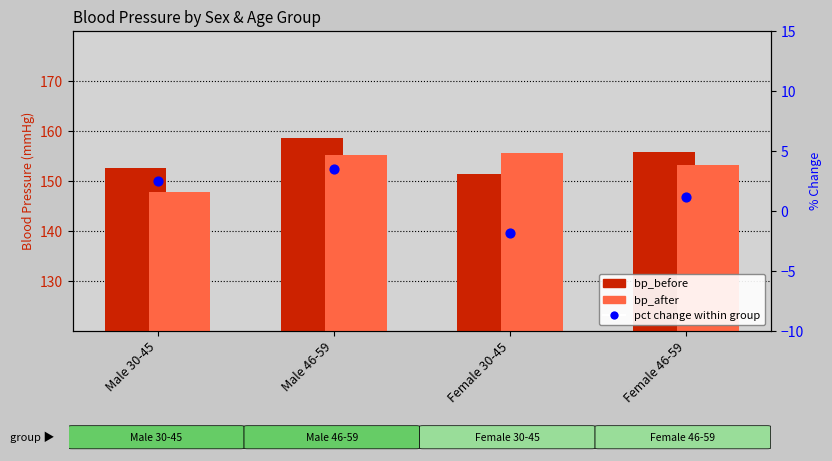

Which series has the largest total across all categories?

bp_before